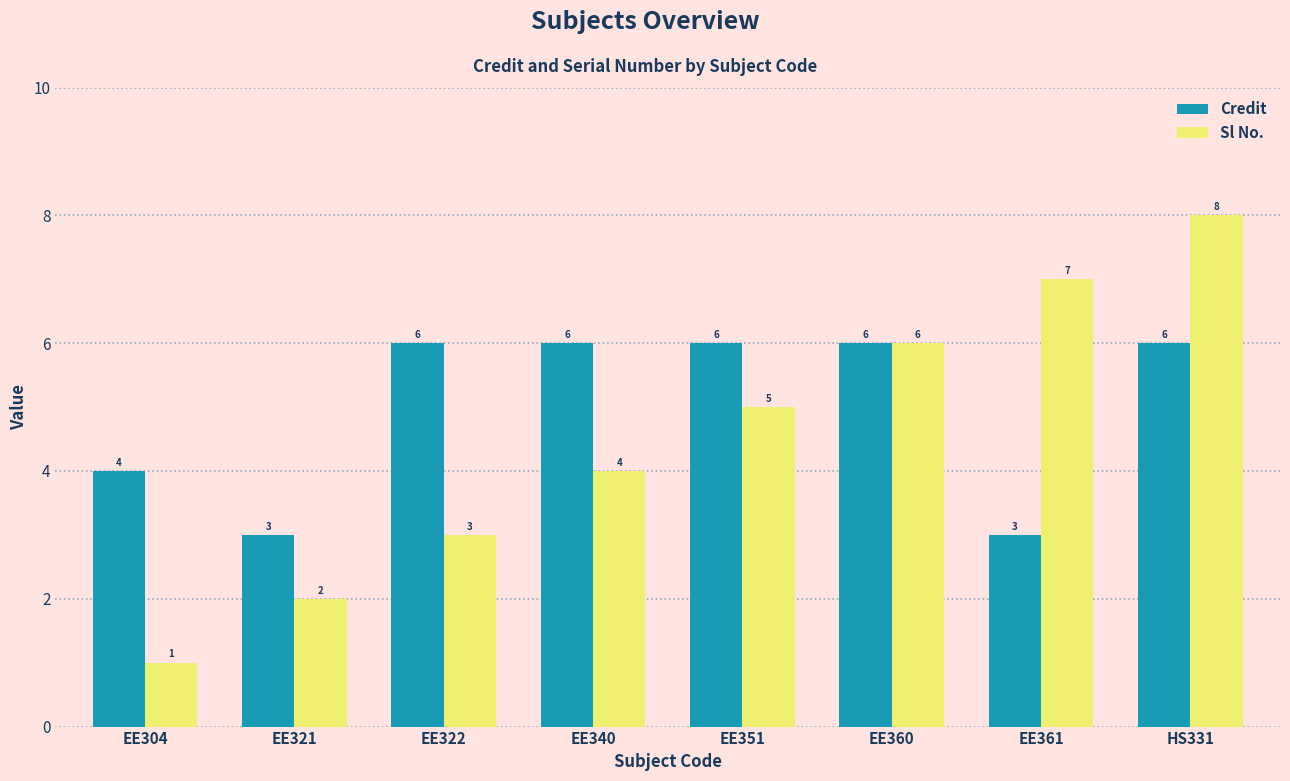

How many bars are there in each group?

2